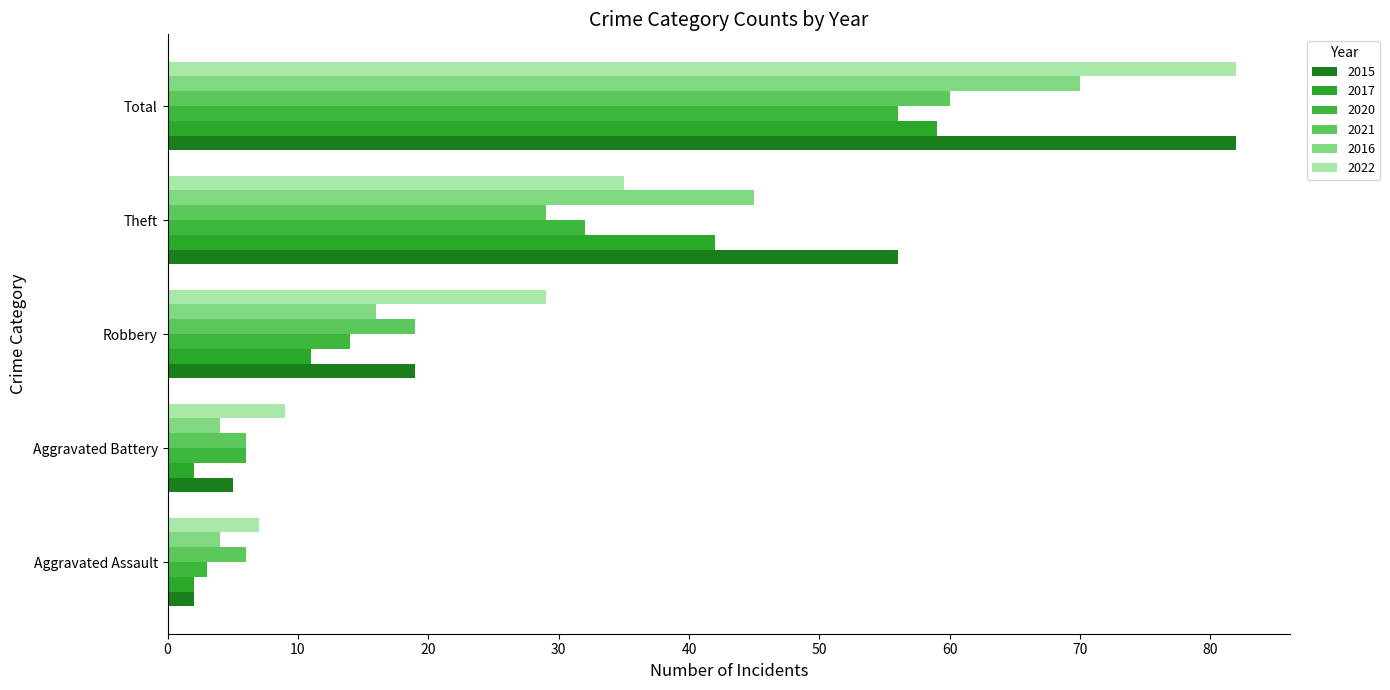

Reading left to right, what are all the values shown in this chart?

2015: Aggravated Assault=2	Aggravated Battery=5	Robbery=19	Theft=56	Total=82
2017: Aggravated Assault=2	Aggravated Battery=2	Robbery=11	Theft=42	Total=59
2020: Aggravated Assault=3	Aggravated Battery=6	Robbery=14	Theft=32	Total=56
2021: Aggravated Assault=6	Aggravated Battery=6	Robbery=19	Theft=29	Total=60
2016: Aggravated Assault=4	Aggravated Battery=4	Robbery=16	Theft=45	Total=70
2022: Aggravated Assault=7	Aggravated Battery=9	Robbery=29	Theft=35	Total=82